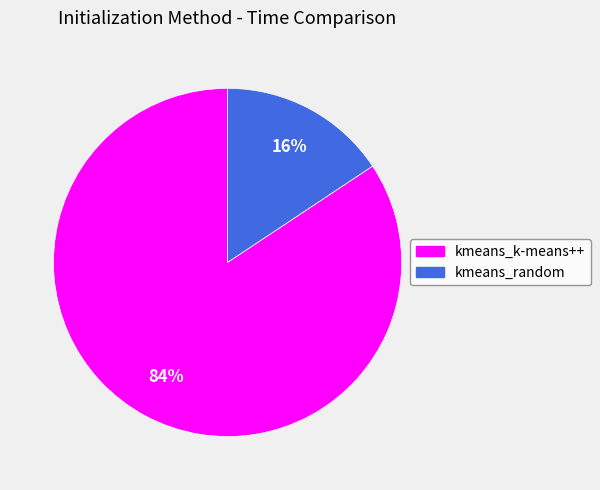

To the nearest percent, what is the combined percentage of kmeans_random and kmeans_k-means++?

100%